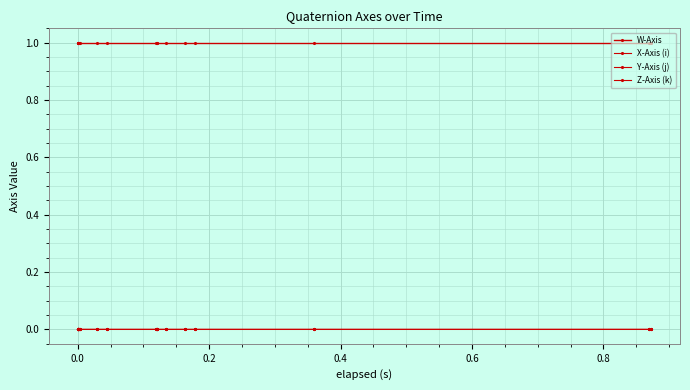

True or false: X-Axis (i) and W-Axis intersect in this chart.

False